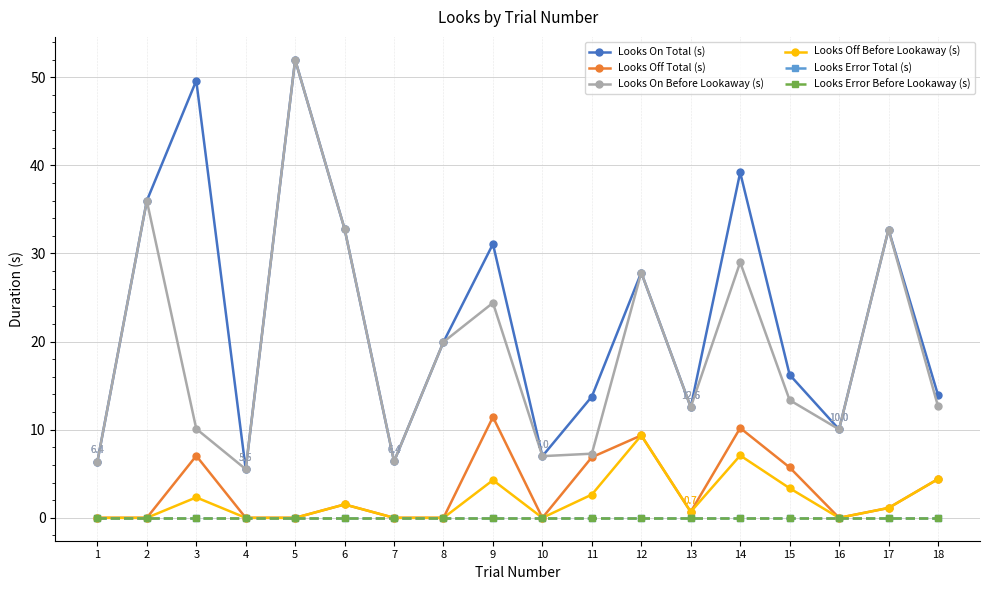

Which series changed the most between 1 and 2?

Looks On Total (s)